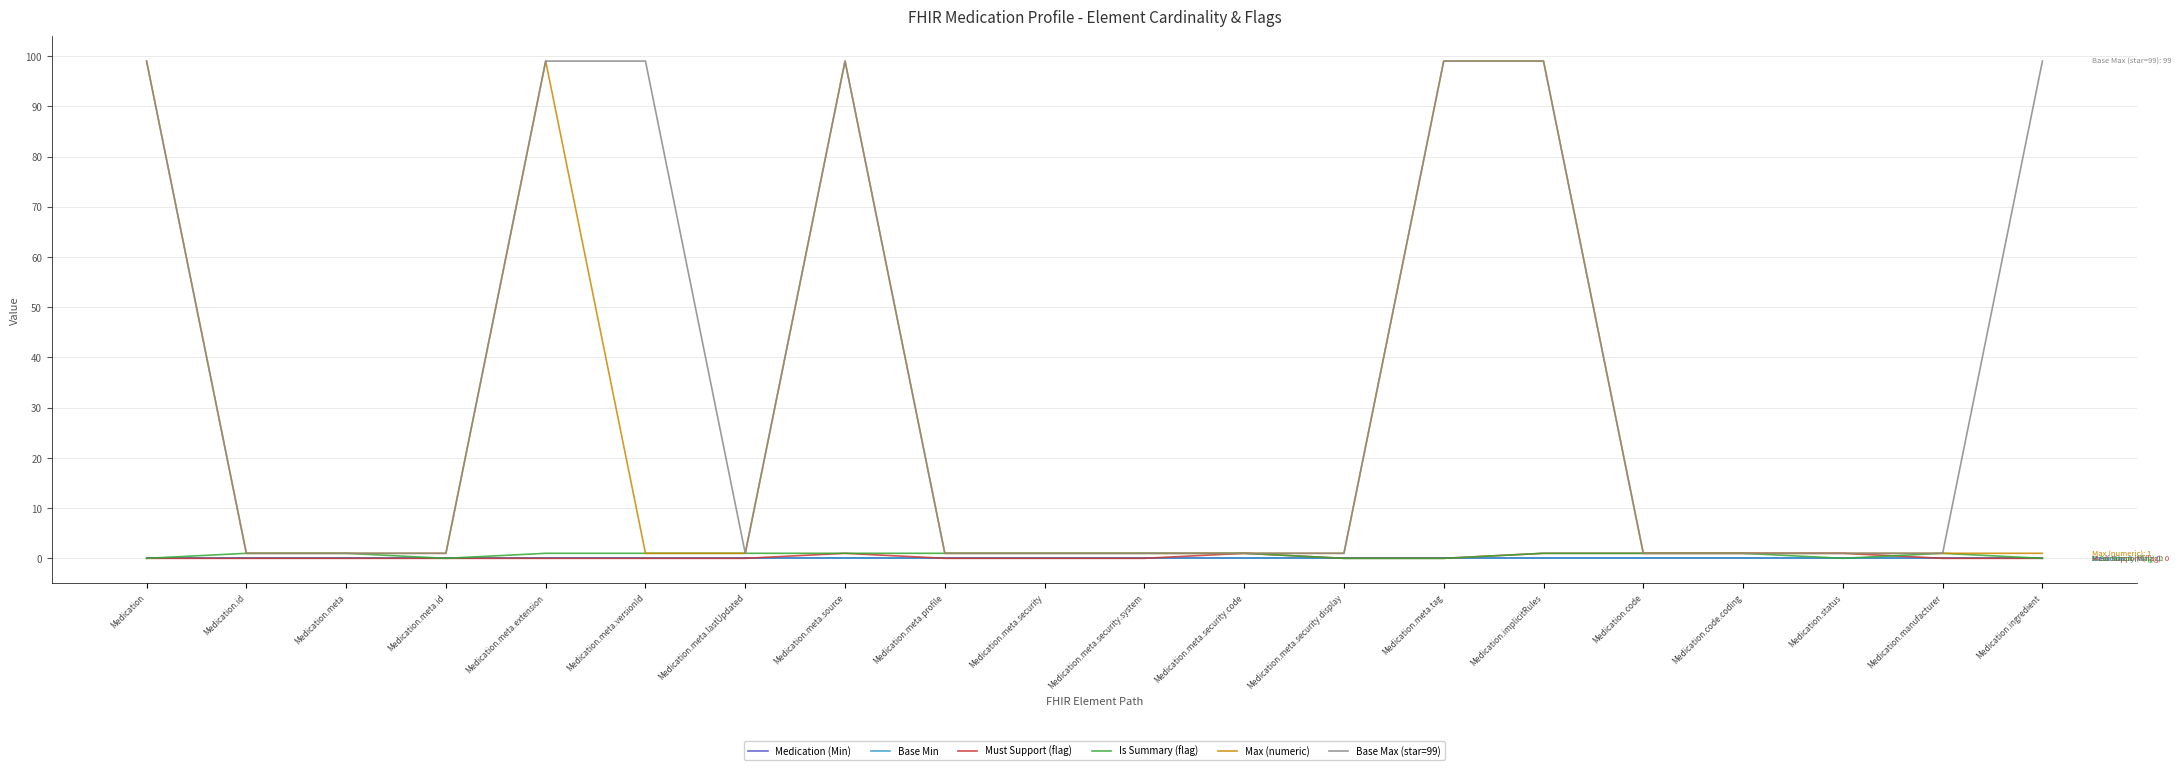

Between which two adjacent categories do Must Support (flag) and Is Summary (flag) first intersect?

Medication.status and Medication.manufacturer